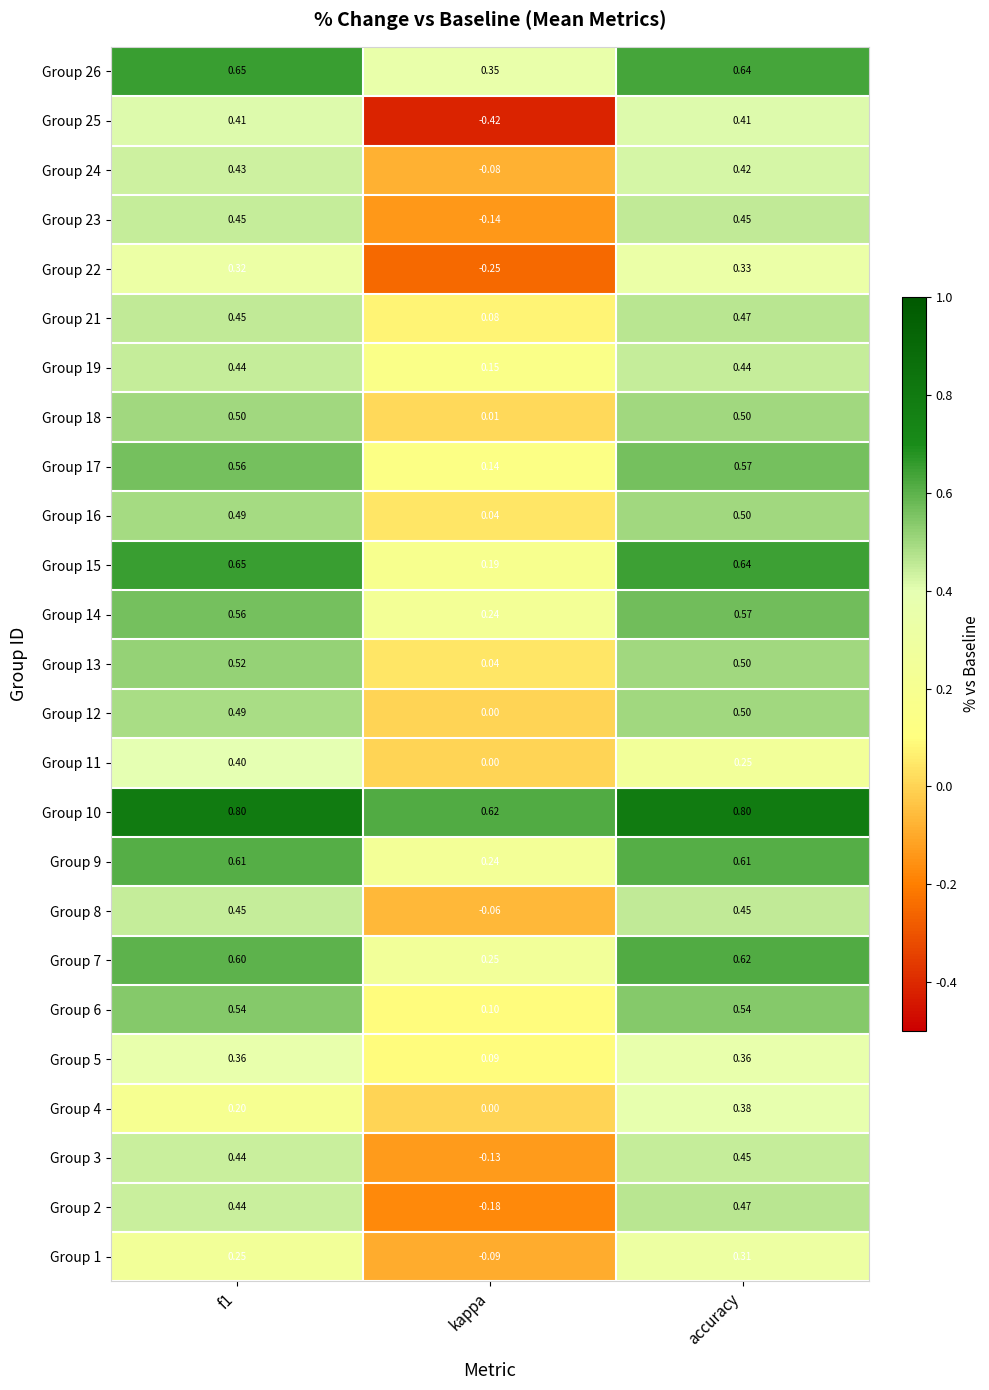

Which series has the largest total across all categories?

Group 10